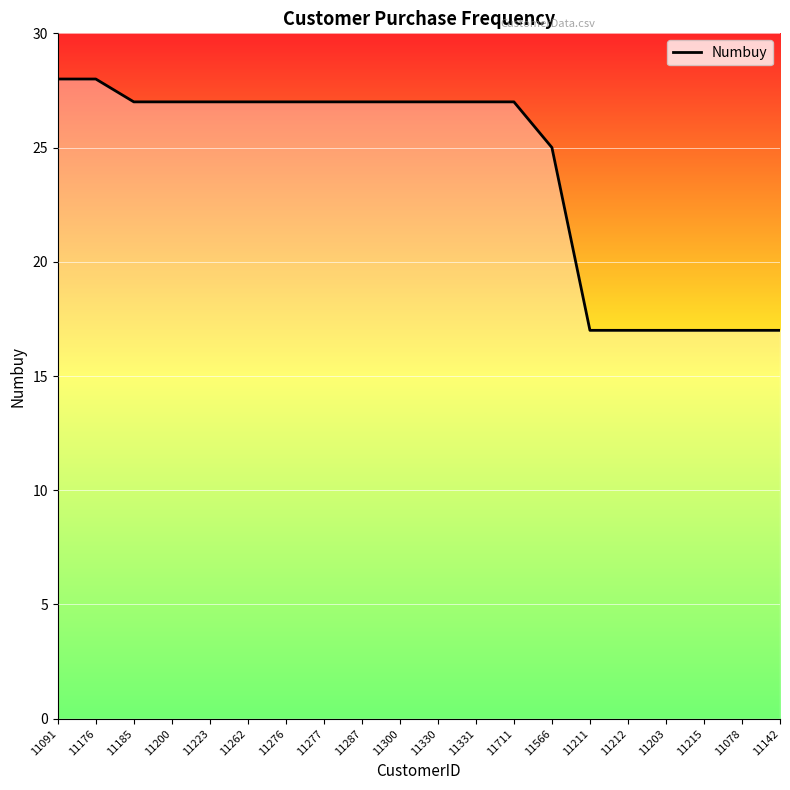

What position from the left is 11262?

6